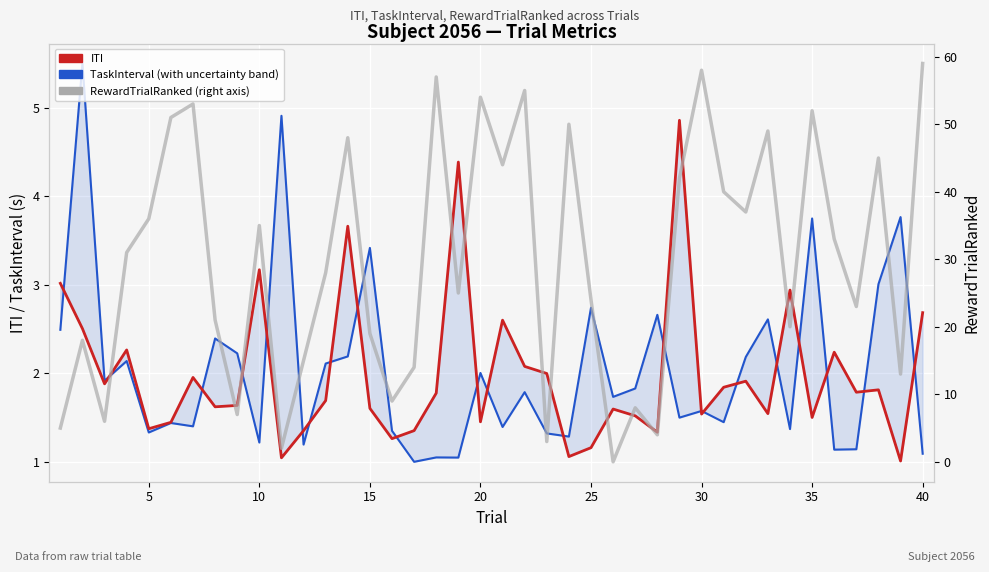

Reading right to left, what are all the values shown in this chart?

ITI: 2.7	1.0	1.8	1.8	2.2	1.5	2.9	1.5	1.9	1.8	1.5	4.9	1.3	1.5	1.6	1.2	1.1	2.0	2.1	2.6	1.5	4.4	1.8	1.4	1.3	1.6	3.7	1.7	1.4	1.0	3.2	1.6	1.6	2.0	1.4	1.4	2.3	1.9	2.5	3.0
TaskInterval: 1.1	3.8	3.0	1.1	1.1	3.7	1.4	2.6	2.2	1.4	1.6	1.5	2.7	1.8	1.7	2.7	1.3	1.3	1.8	1.4	2.0	1.0	1.1	1.0	1.4	3.4	2.2	2.1	1.2	4.9	1.2	2.2	2.4	1.4	1.4	1.3	2.1	1.9	5.5	2.5
RewardTrialRanked: 59.0	13.0	45.0	23.0	33.0	52.0	20.0	49.0	37.0	40.0	58.0	42.0	4.0	8.0	0.0	24.0	50.0	3.0	55.0	44.0	54.0	25.0	57.0	14.0	9.0	19.0	48.0	28.0	15.0	2.0	35.0	7.0	21.0	53.0	51.0	36.0	31.0	6.0	18.0	5.0